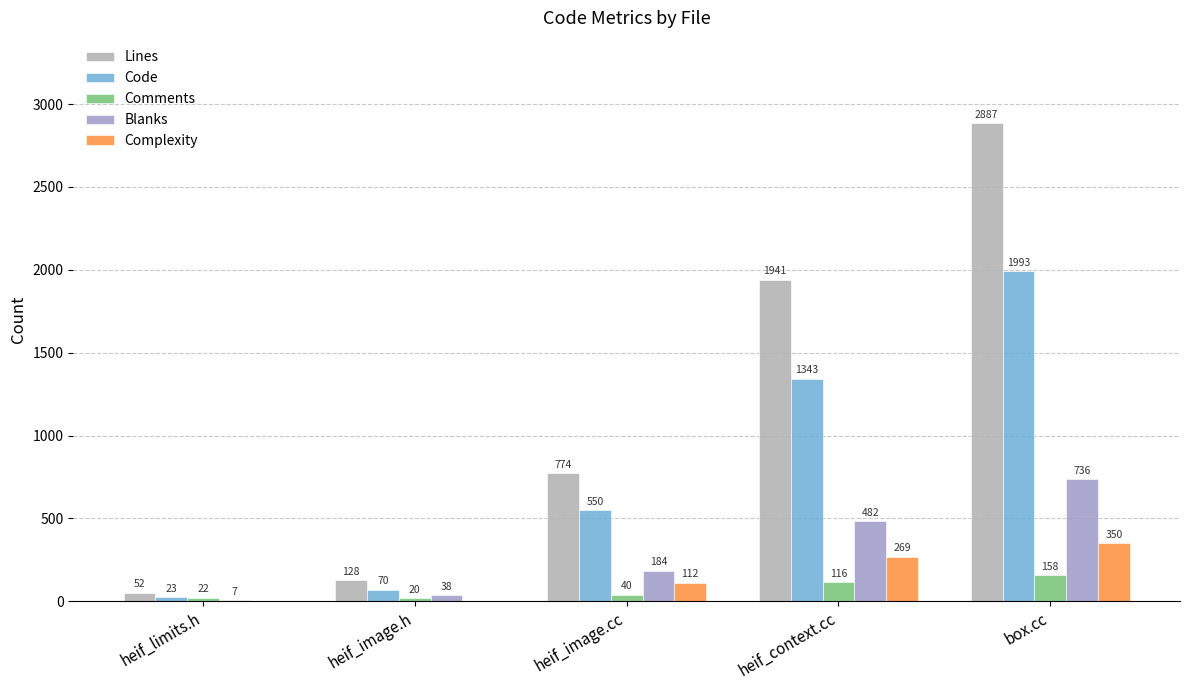

True or false: Comments has a value of 158 at heif_context.cc.

False